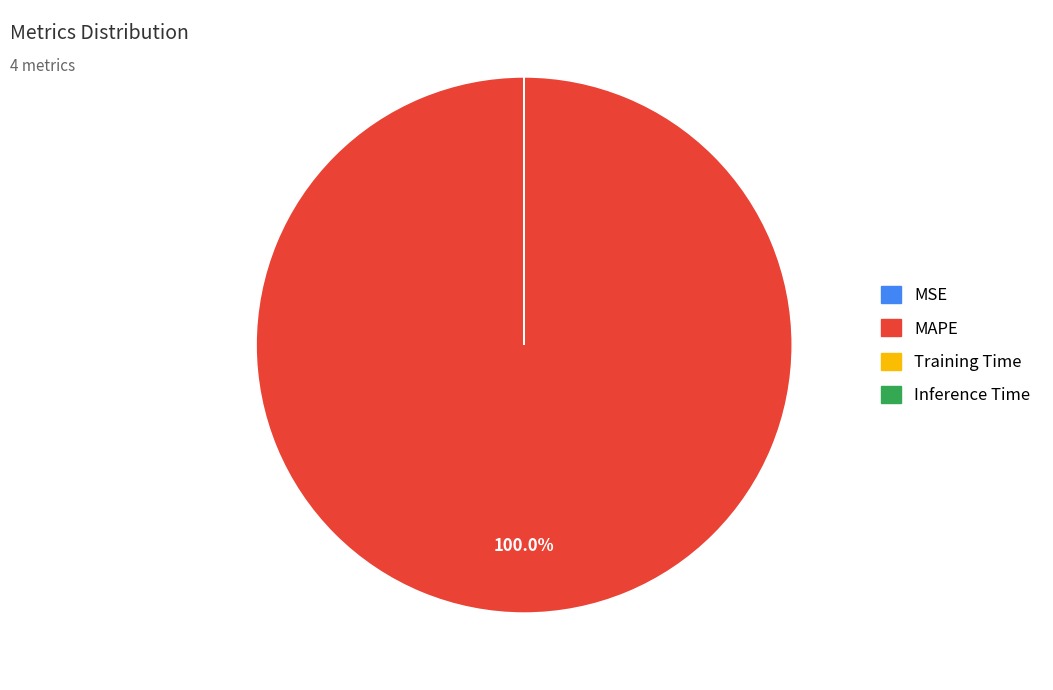

Which category has the biggest portion of the pie?

MAPE